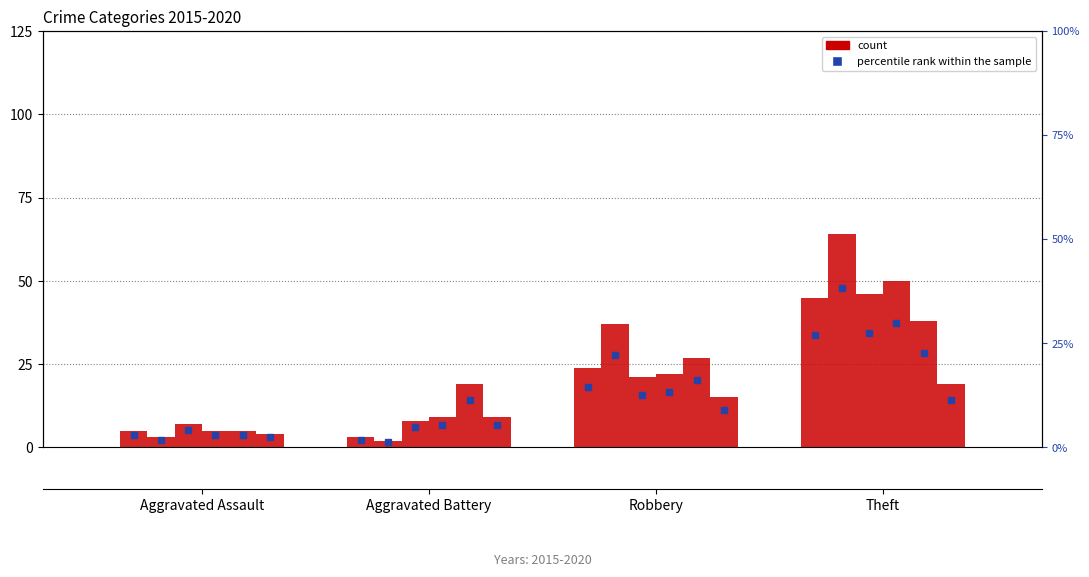

True or false: 2017 has a value of 29 at Theft.

False